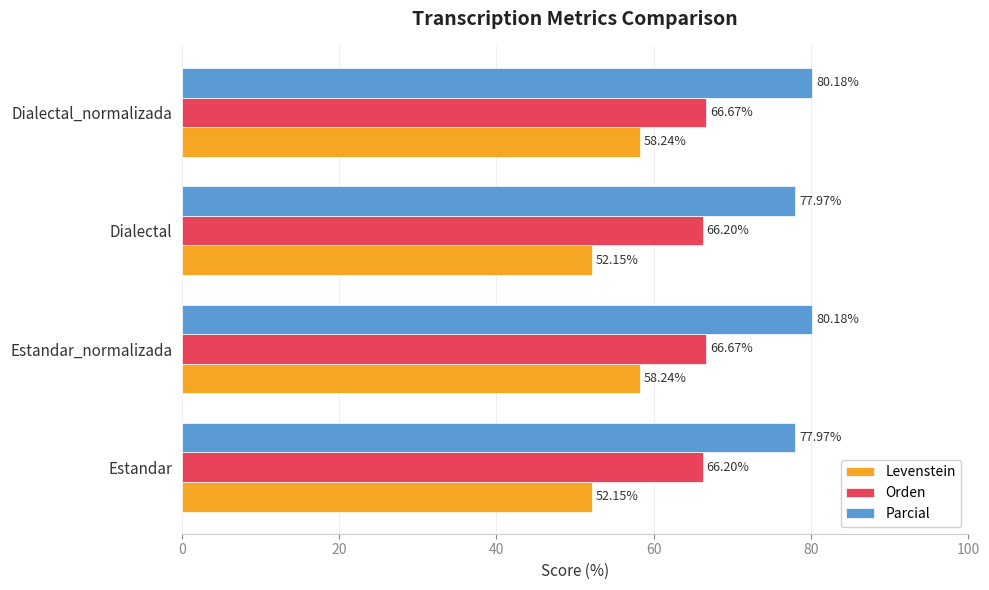

Is the value of Orden at Estandar greater than the value of Levenstein at Estandar?

Yes